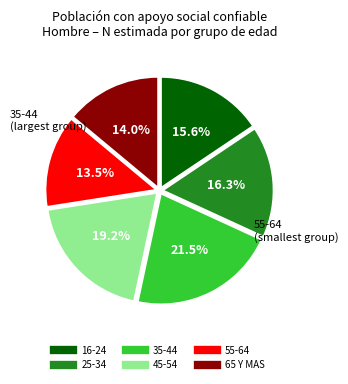

To the nearest percent, what is the combined percentage of 55-64 and 16-24?

29%